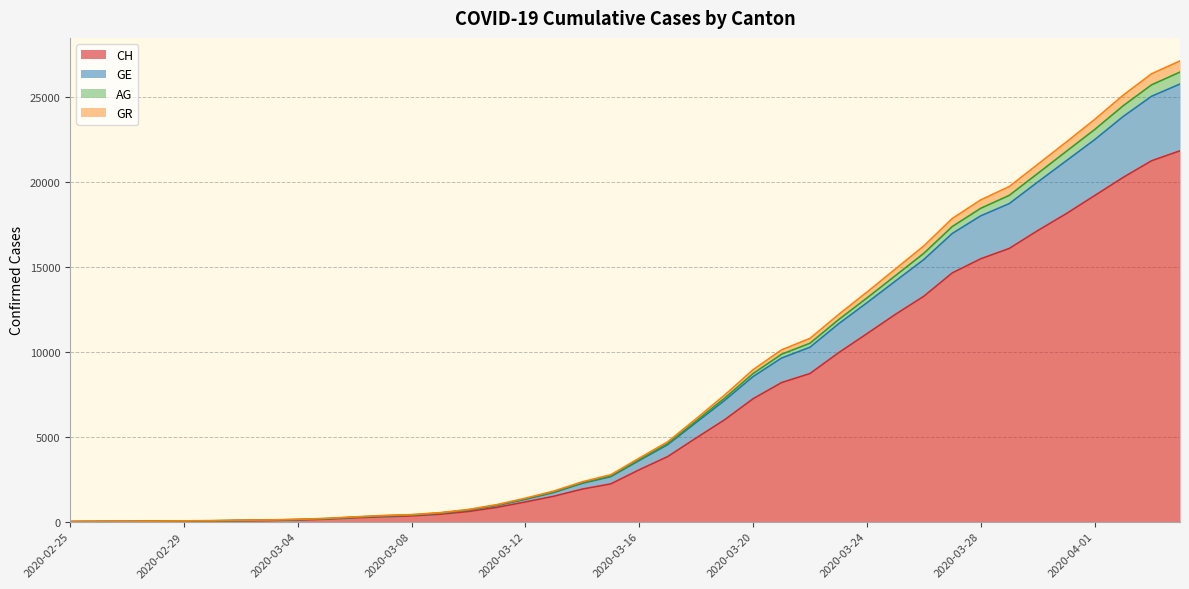

What is the maximum value for CH?

21807